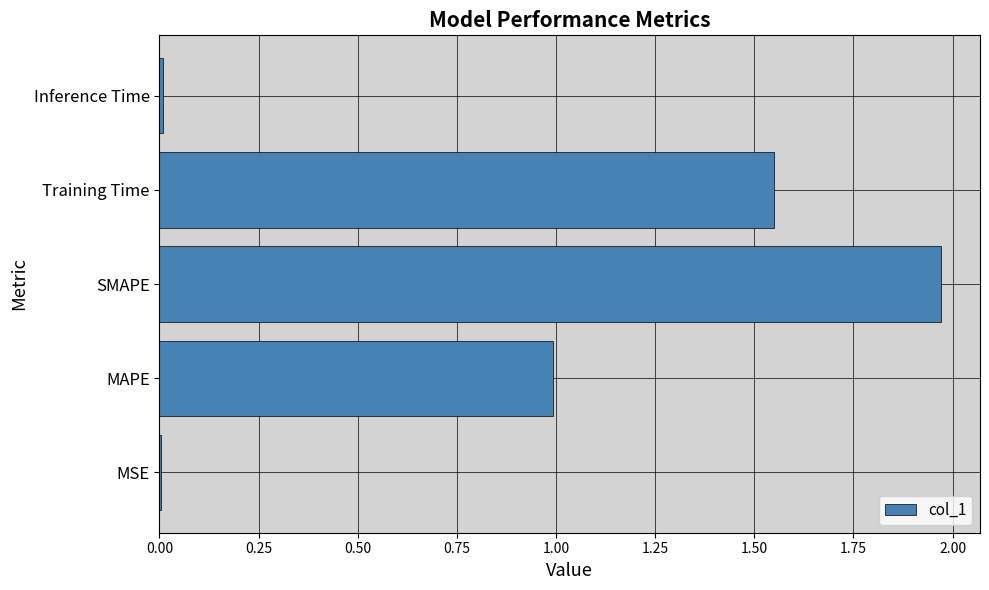

What is the sum of all values?

4.5